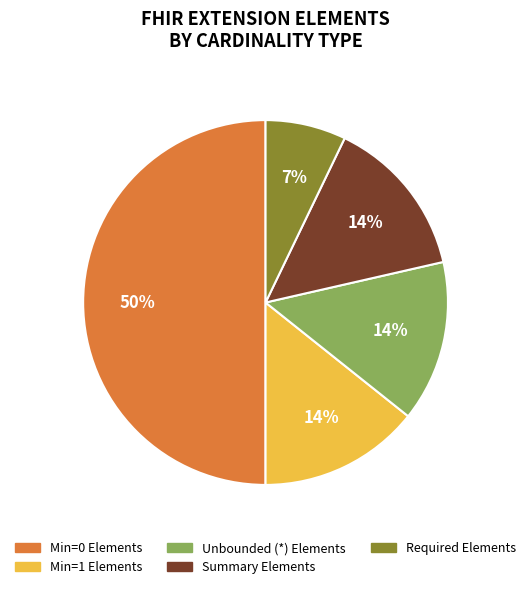

To the nearest percent, what is the difference between the largest and smallest slice percentages?

43%